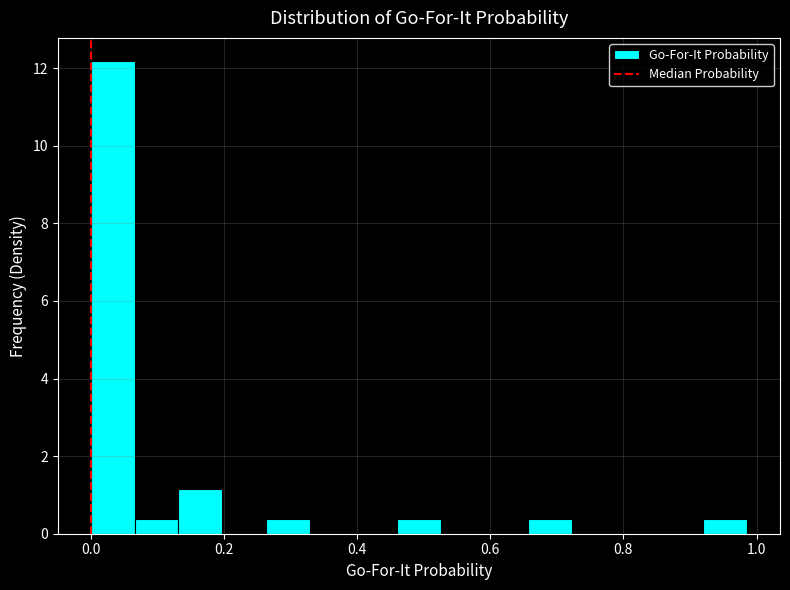

Read against the x-axis, roughly where is the centre of the tallest bar?

0.04